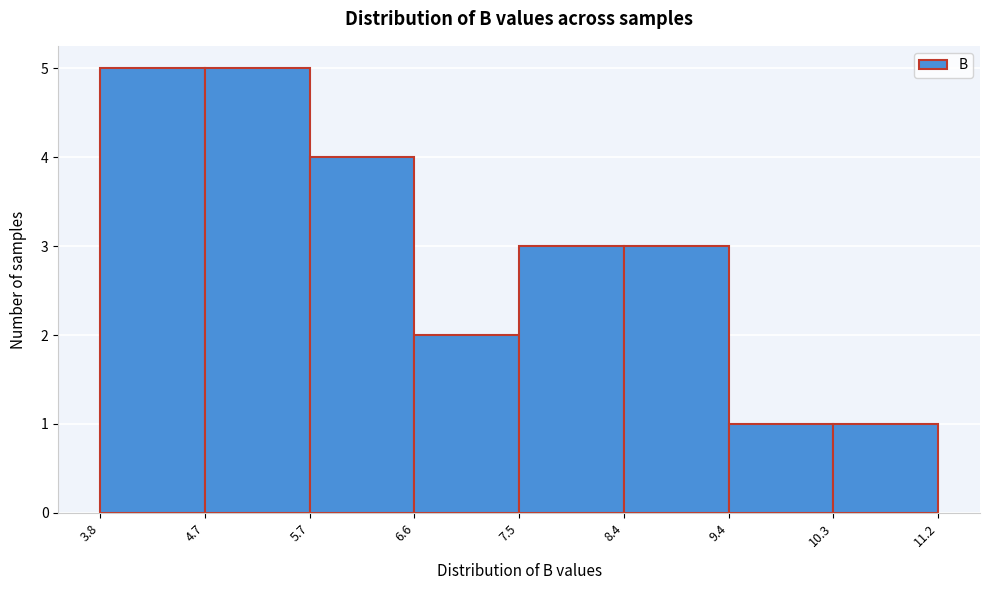

Reading left to right, transcribe this chart: for each bar, give the range it covers on the x-axis and its height. The values are not printed on the chart, so give them approximately, as read against the axis.

3.8 to 4.7: 5
4.7 to 5.7: 5
5.7 to 6.6: 4
6.6 to 7.5: 2
7.5 to 8.4: 3
8.4 to 9.4: 3
9.4 to 10.3: 1
10.3 to 11.2: 1